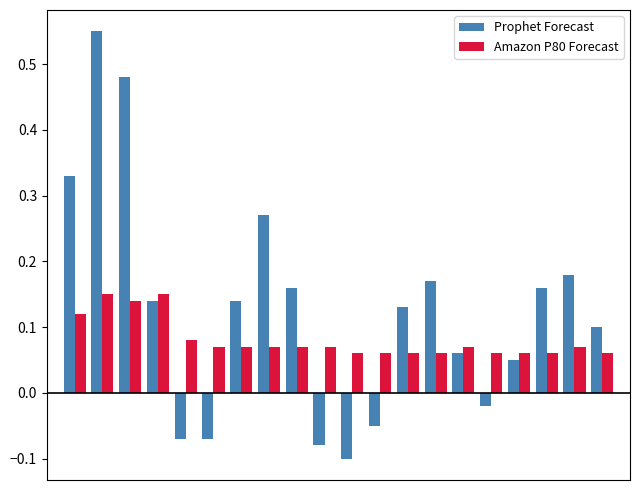

Rank the series by their average value, from highest to lowest.

Prophet Forecast, Amazon P80 Forecast